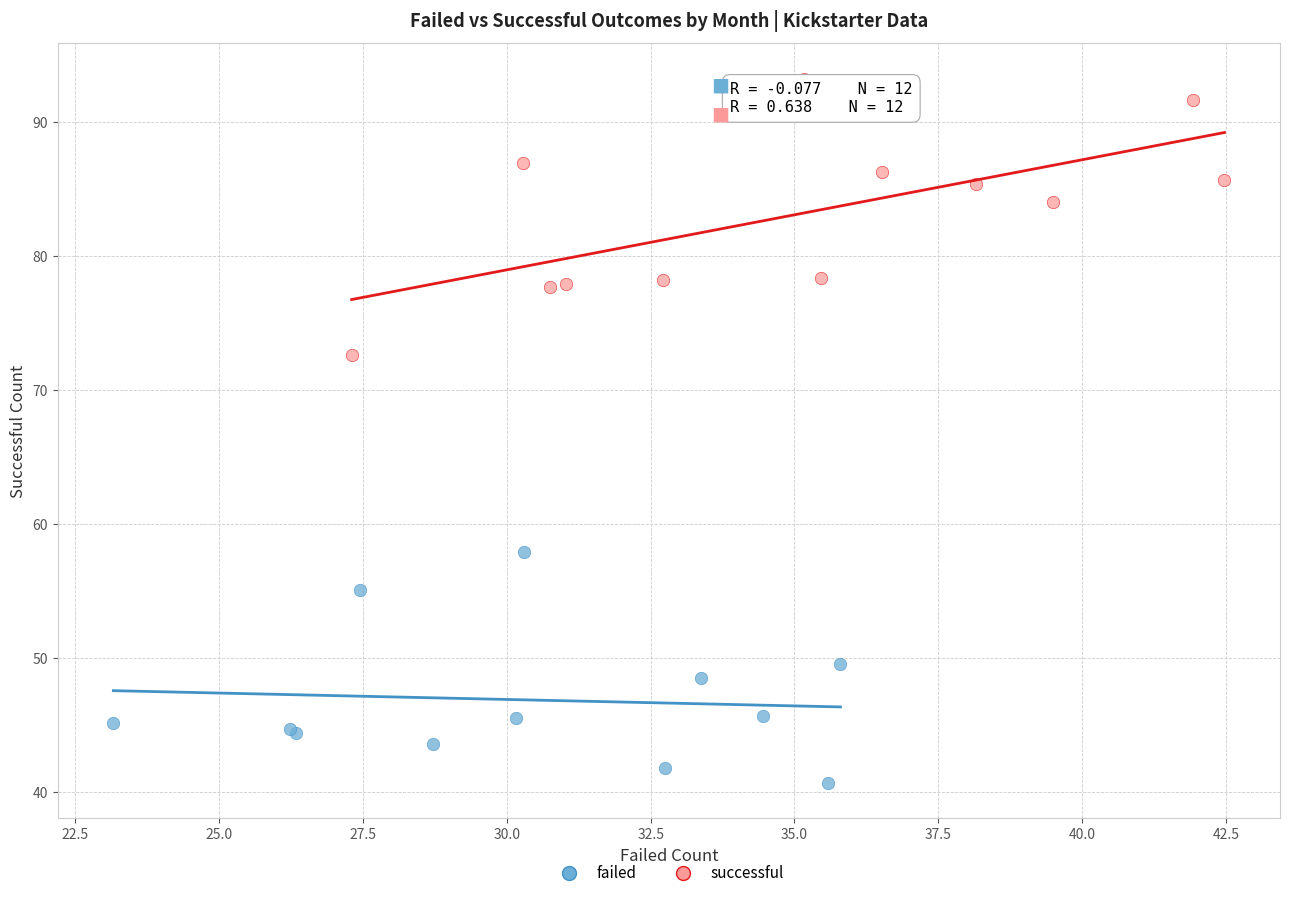

Which series has the widest spread of Y values?

successful